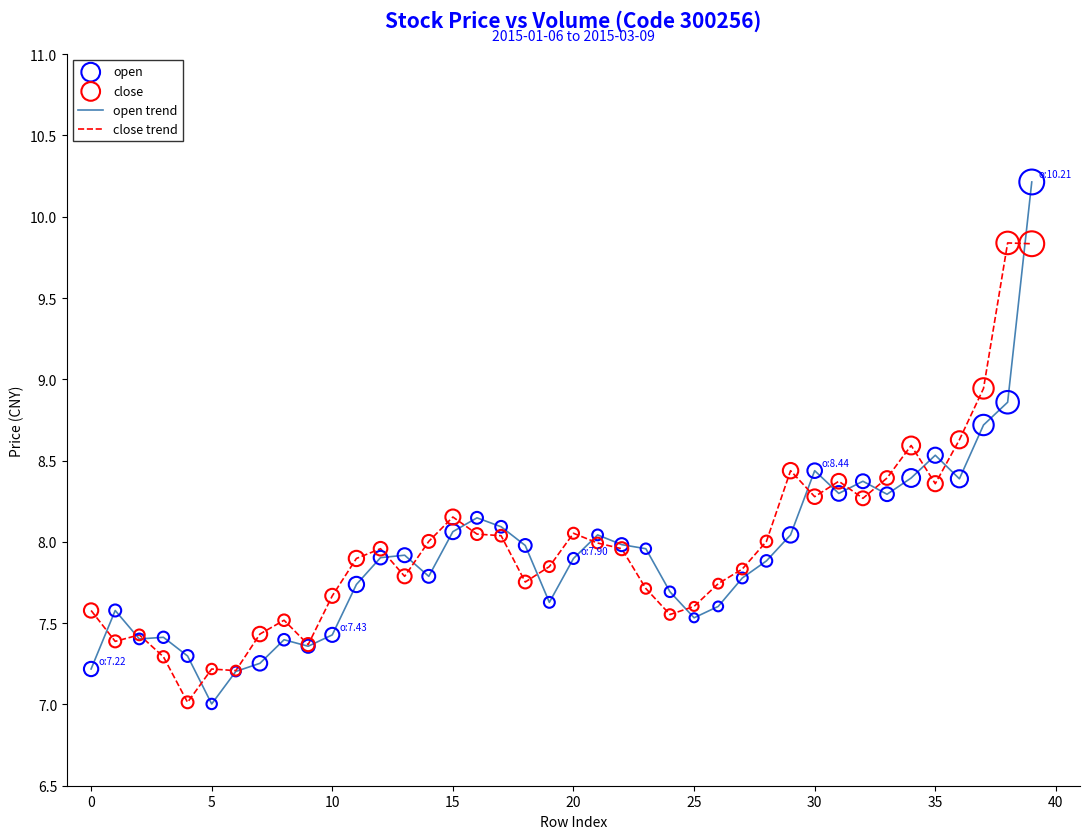

Which series has the largest range (max minus min)?

open trend